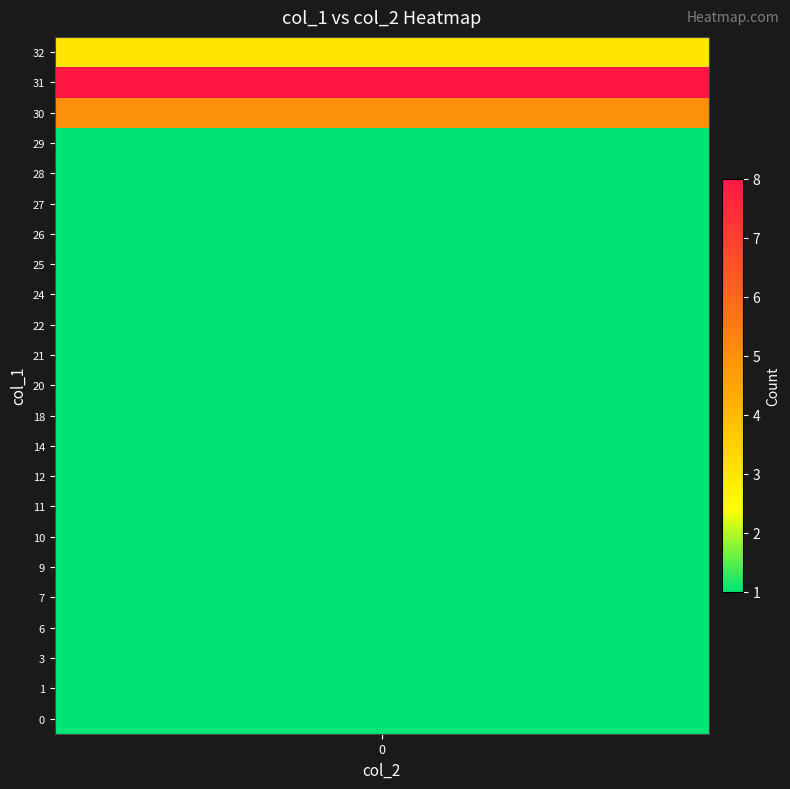

Where is the data nearest to the value 4?

32